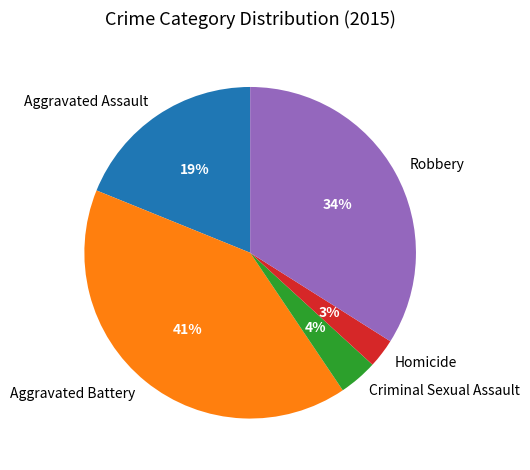

How many slices are in this pie chart?

5